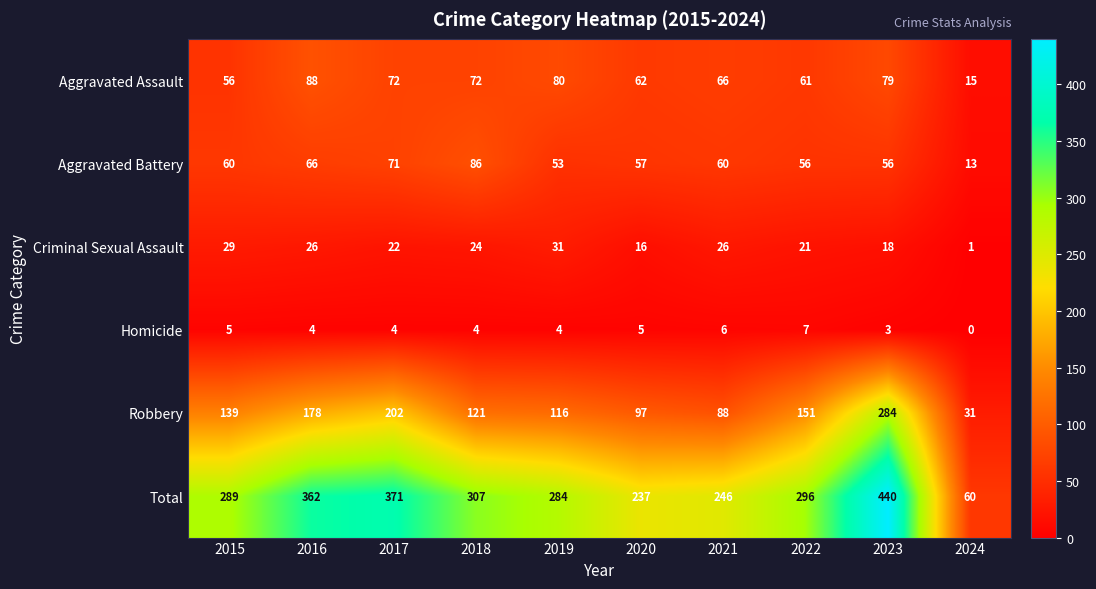

Which series has the largest total across all categories?

Total